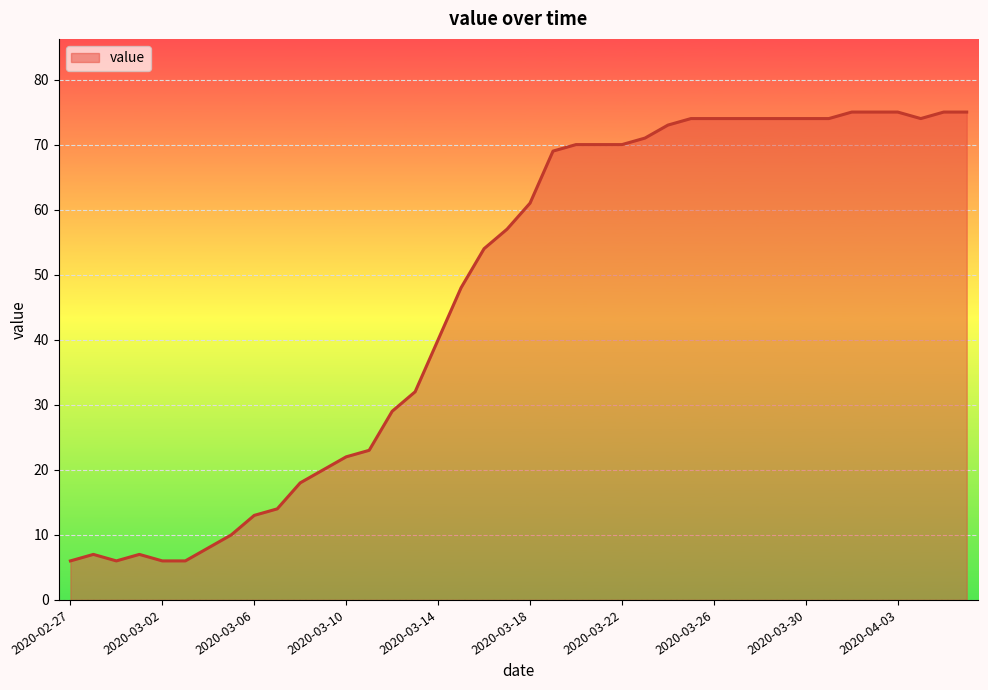

What is the difference between the maximum and minimum values?

69